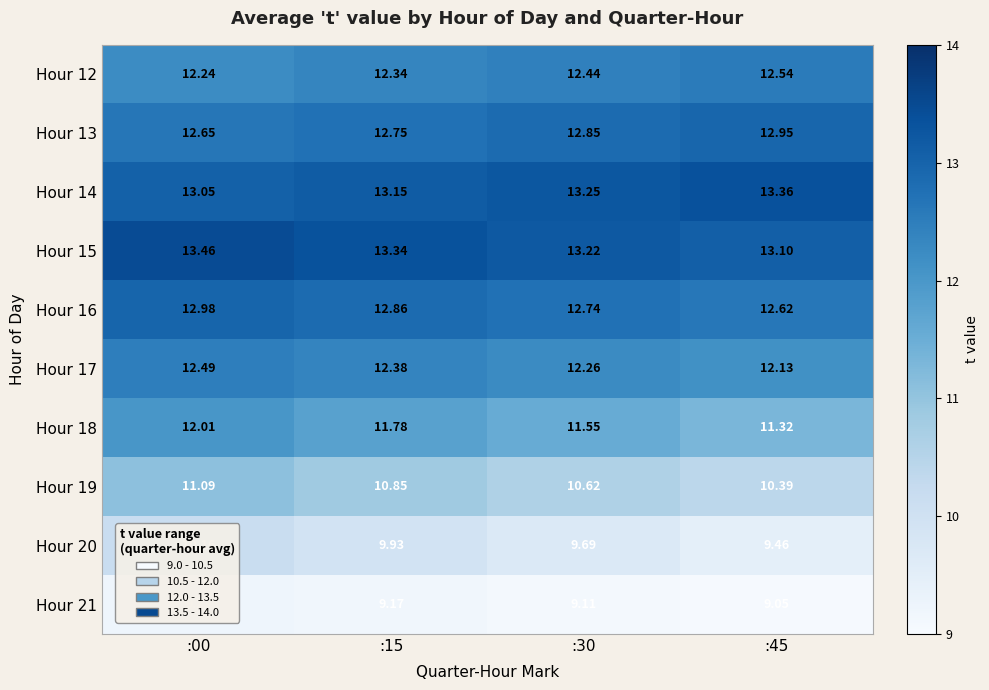

At how many categories does at least one series exceed 10?

4